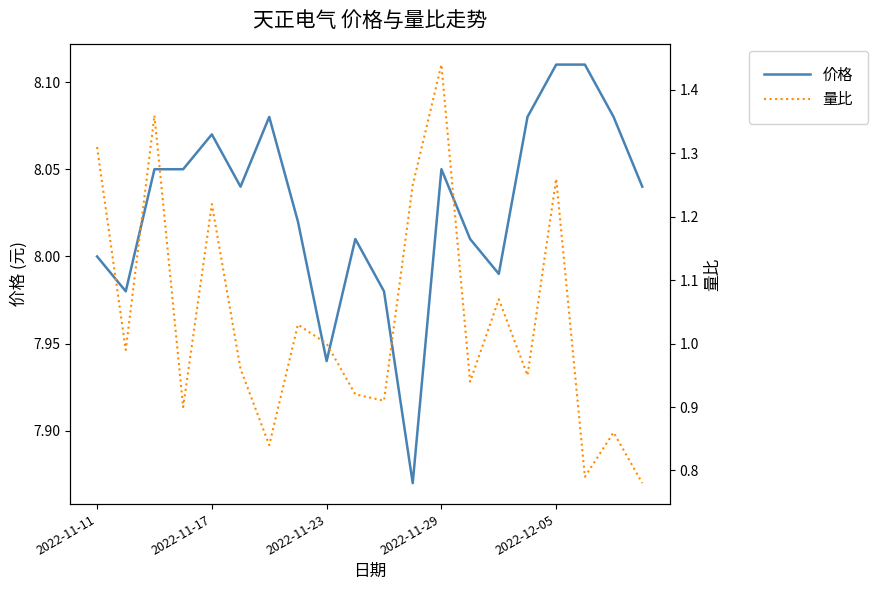

Which series has the largest total across all categories?

价格